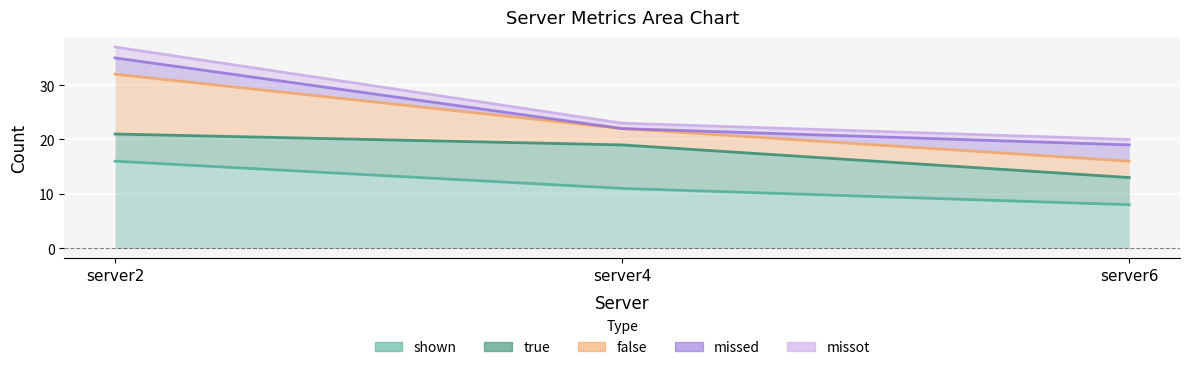

At how many categories does at least one series exceed 36?

1